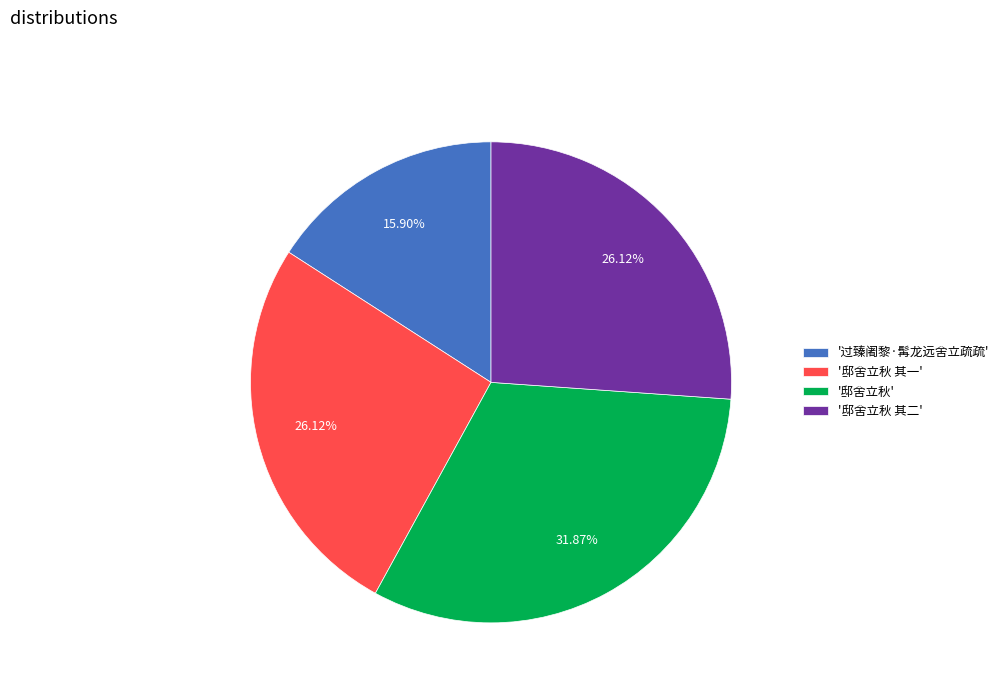

How many slices are in this pie chart?

4